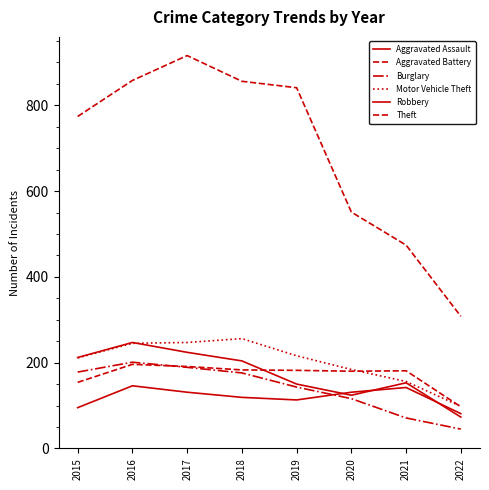

Read the Aggravated Assault value at 2017.

131